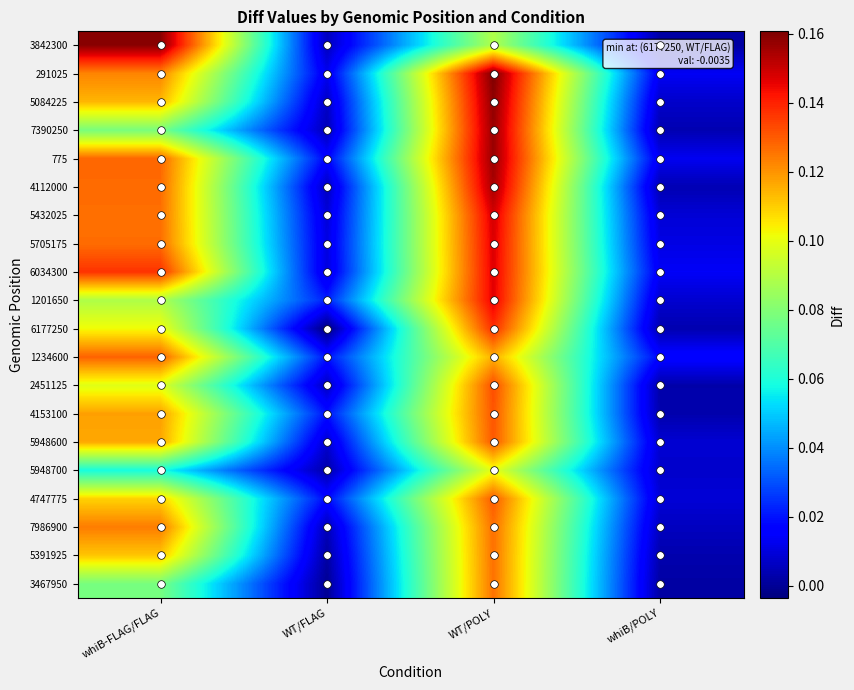

List the series in order of their peak value, lowest first.

5948700, 3467950, 5391925, 7986900, 1234600, 4747775, 5948600, 4153100, 2451125, 6177250, 1201650, 6034300, 5705175, 5432025, 4112000, 775, 7390250, 5084225, 3842300, 291025